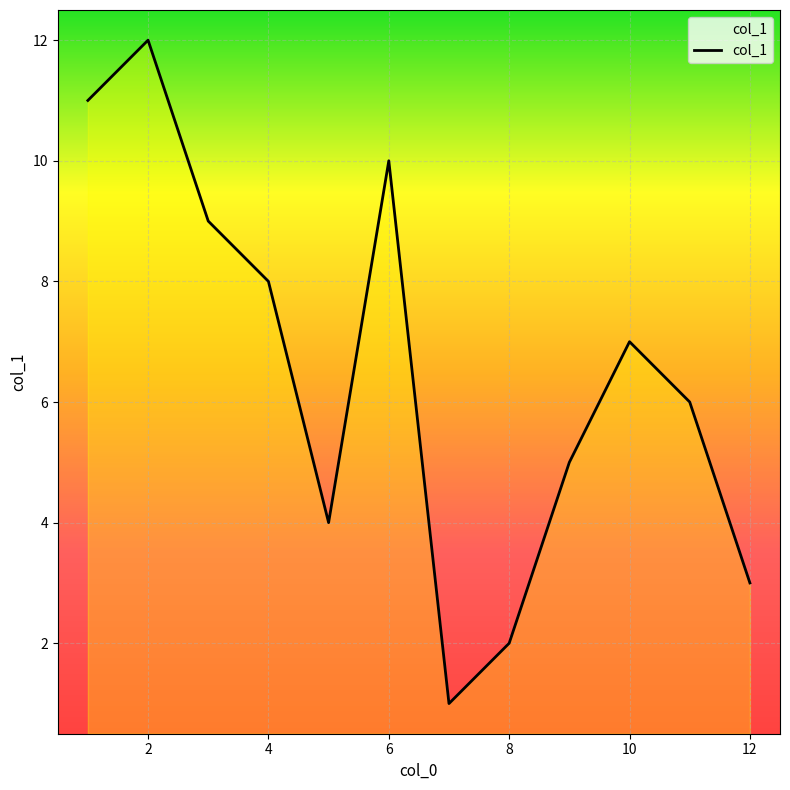

What is the greatest value displayed?

12